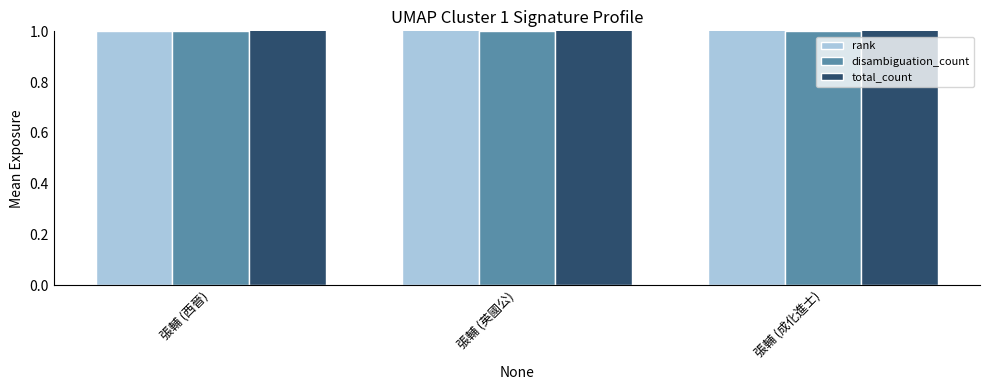

Is the value of rank at 張輔 (成化進士) greater than the value of disambiguation_count at 張輔 (西晉)?

Yes